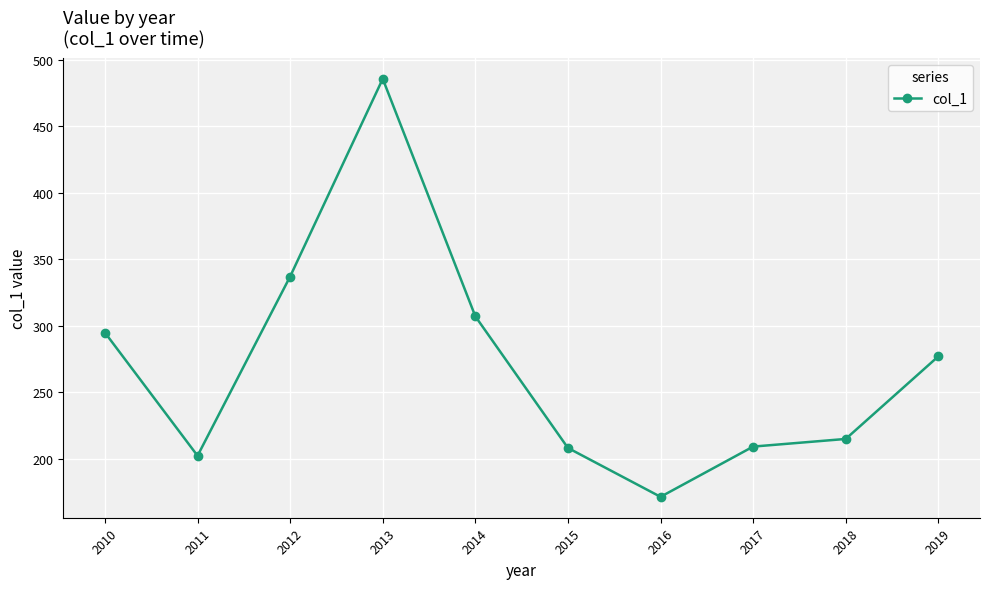

Which has a higher value, 2019 or 2012?

2012